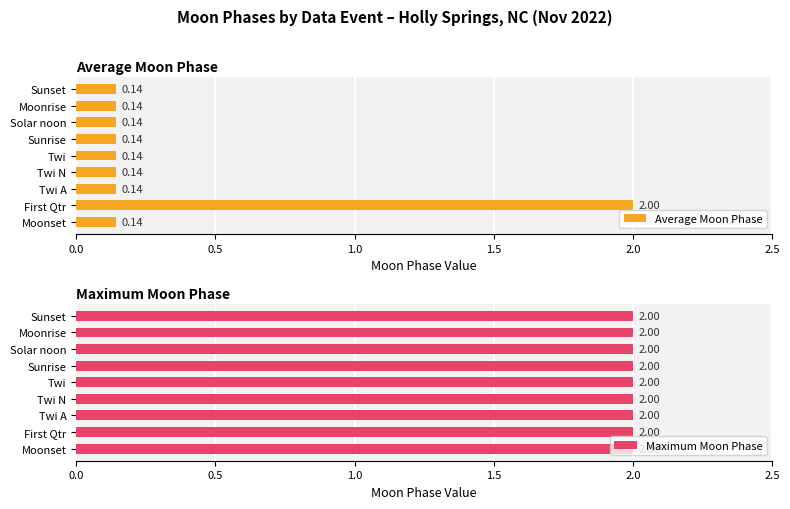

What is the sum of all Average Moon Phase values?

3.1